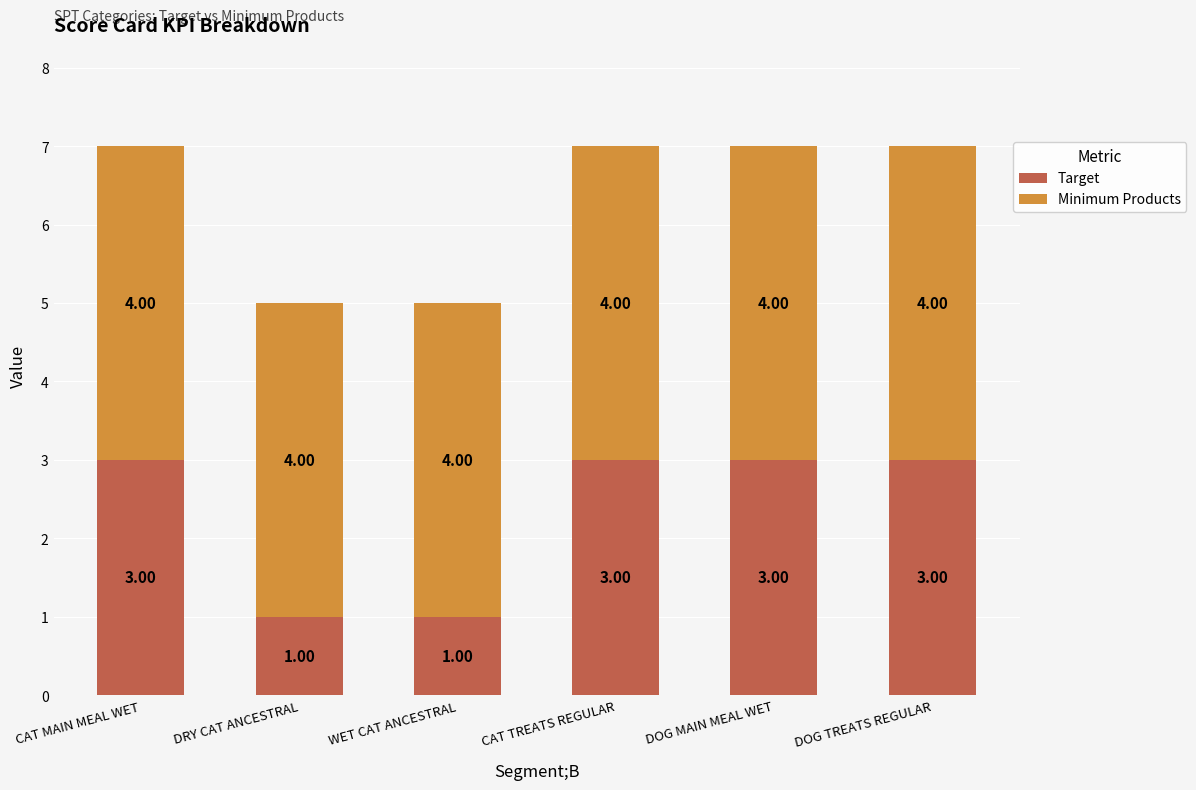

What is the average value of the Minimum Products series?

4